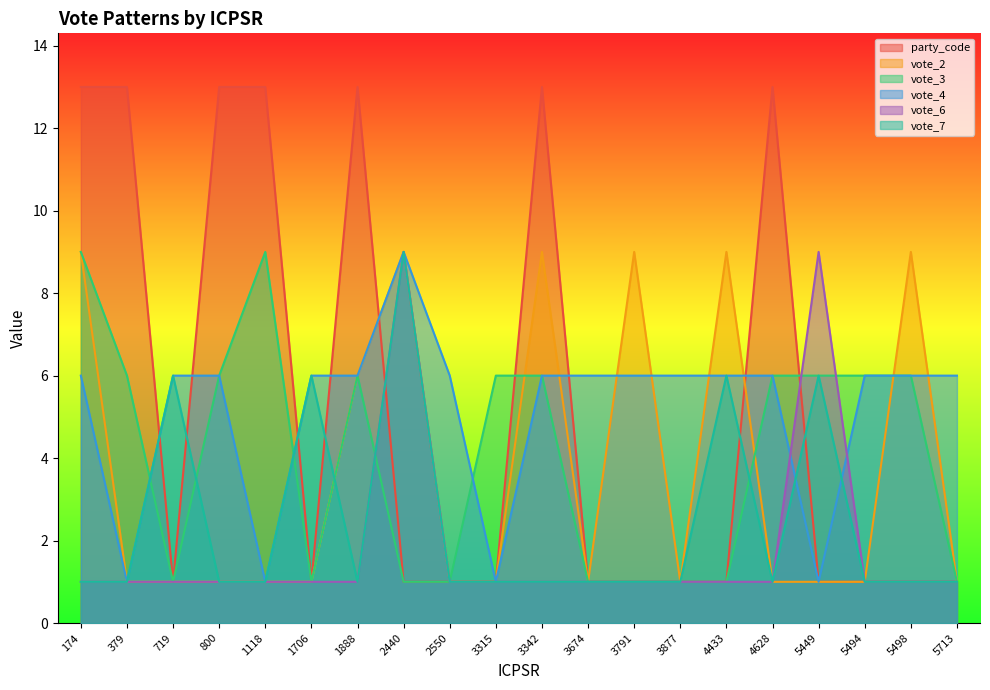

Where do vote_3 and party_code first cross each other?

3315 and 3342